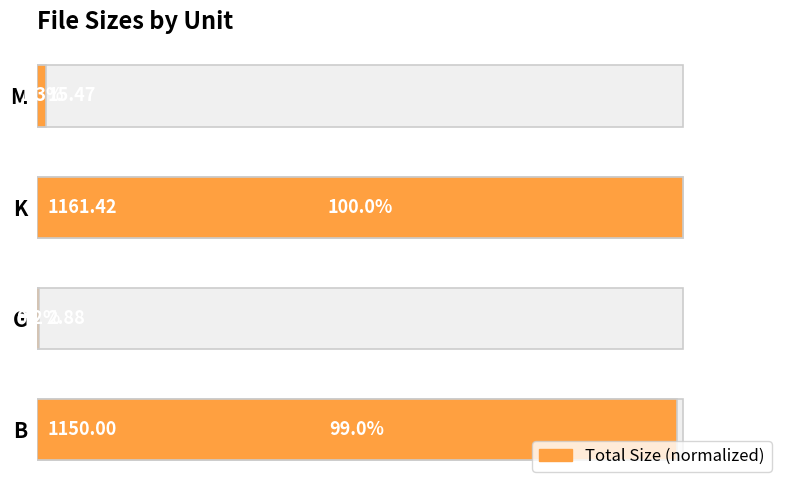

Read the value at 60.

1.3